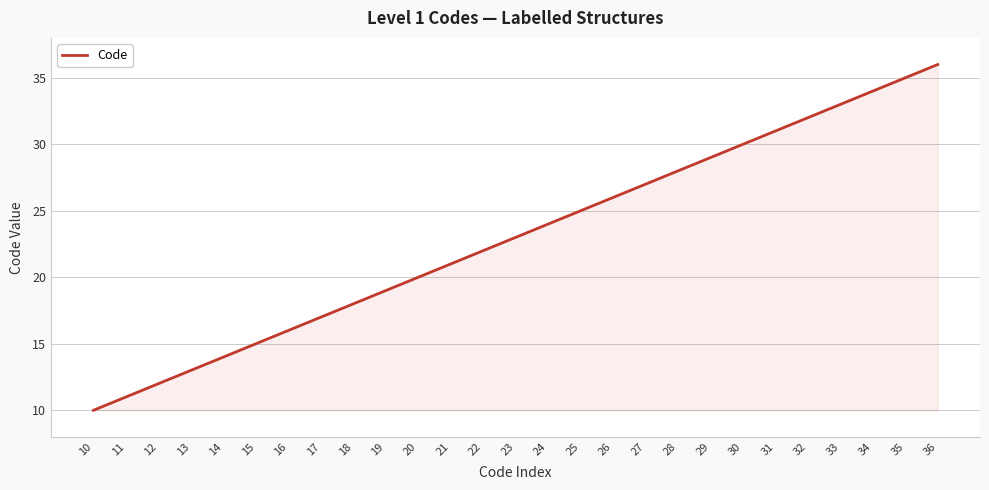

Rank the categories by value from highest to lowest.

36, 35, 34, 33, 32, 31, 30, 29, 28, 27, 26, 25, 24, 23, 22, 21, 20, 19, 18, 17, 16, 15, 14, 13, 12, 11, 10